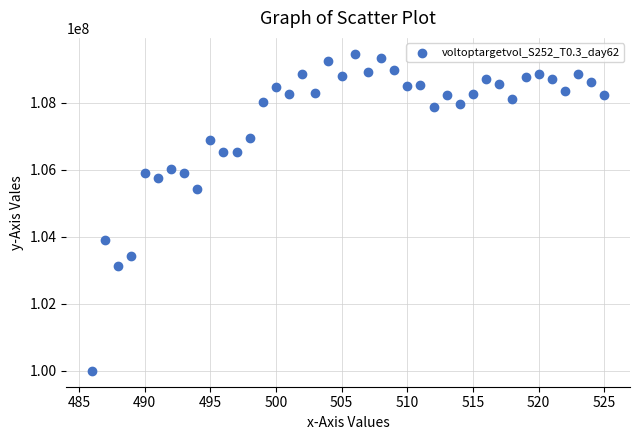

What is the range of Y values (max minus min)?

9459607.6